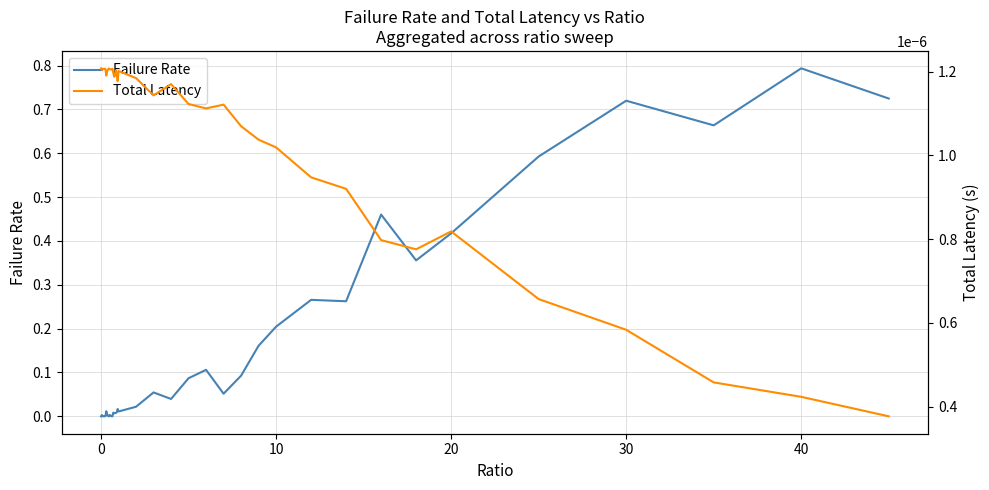

Is this an area chart (filled region under the line)?

No